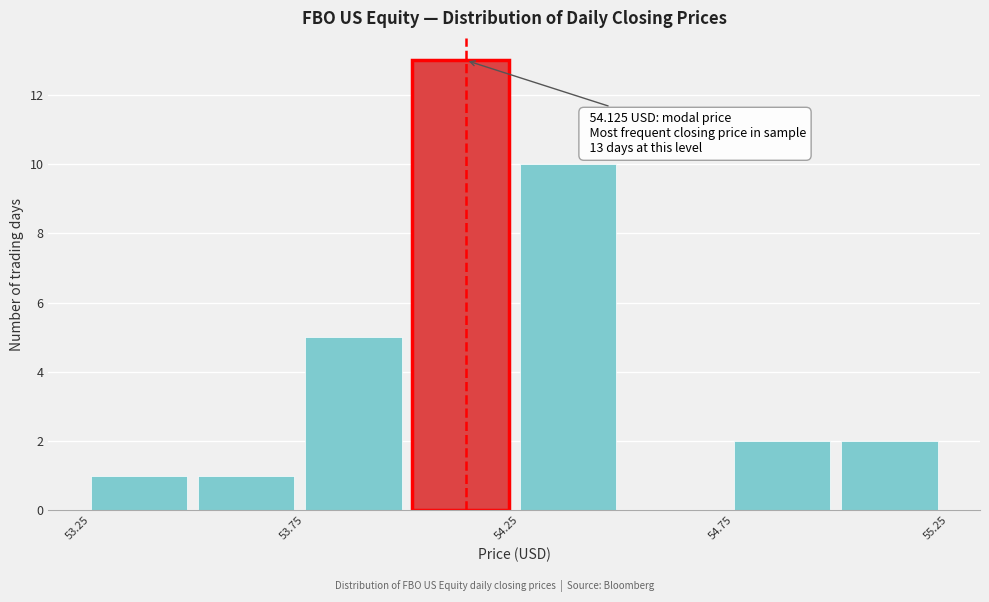

Which range on the x-axis has the tallest bar?

54.00 to 54.25